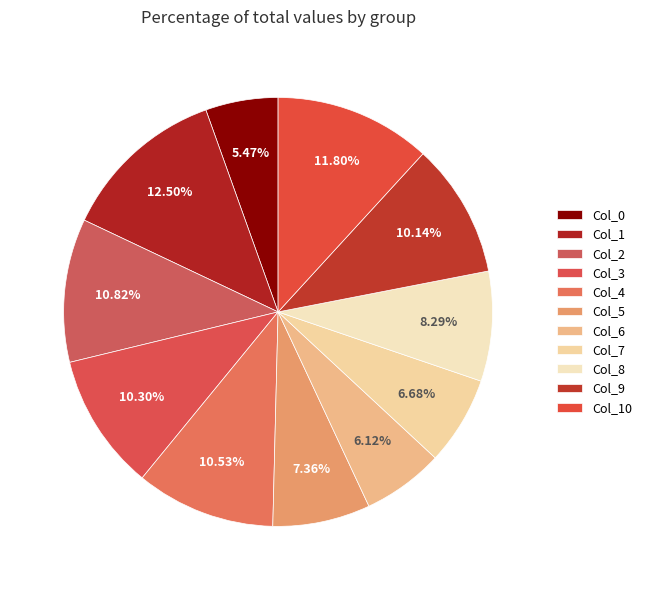

Rank the categories by value from lowest to highest.

Col_0, Col_6, Col_7, Col_5, Col_8, Col_9, Col_3, Col_4, Col_2, Col_10, Col_1